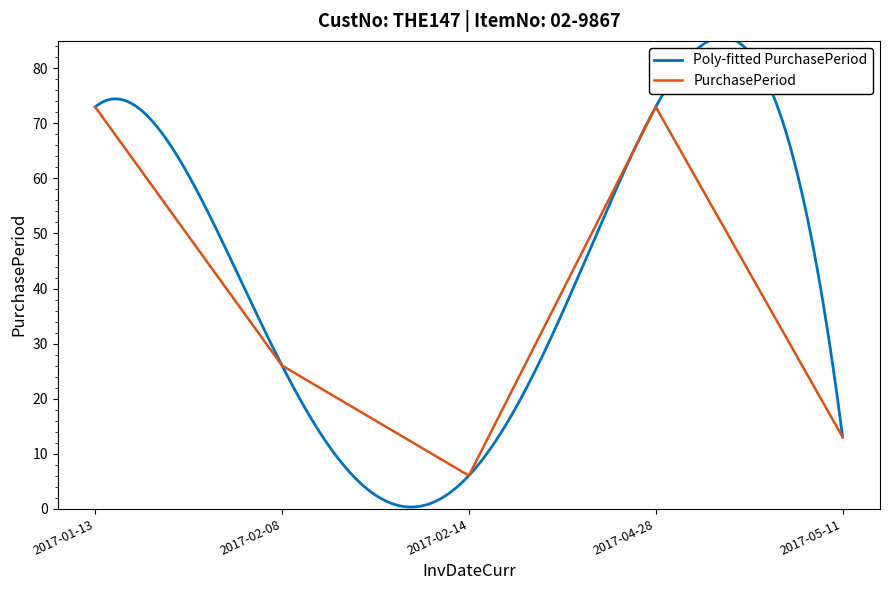

What is the minimum value shown in the chart?

6